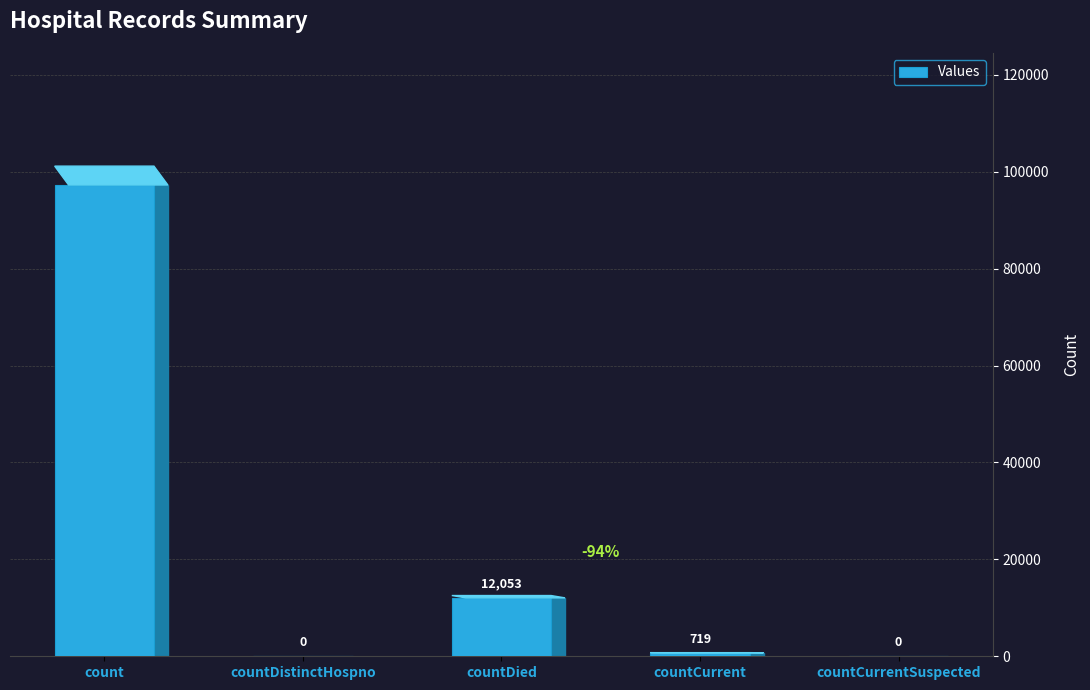

What is the sum of all values?

110027